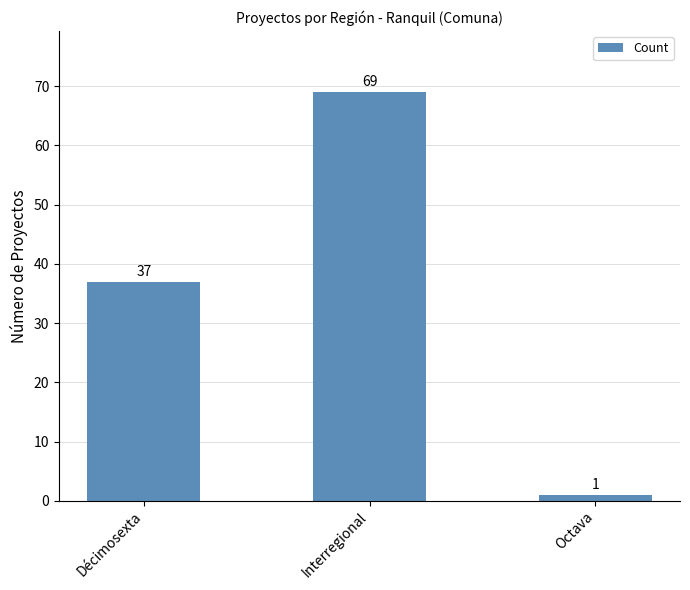

The chart shows a value of 37 at Décimosexta. True or false?

True